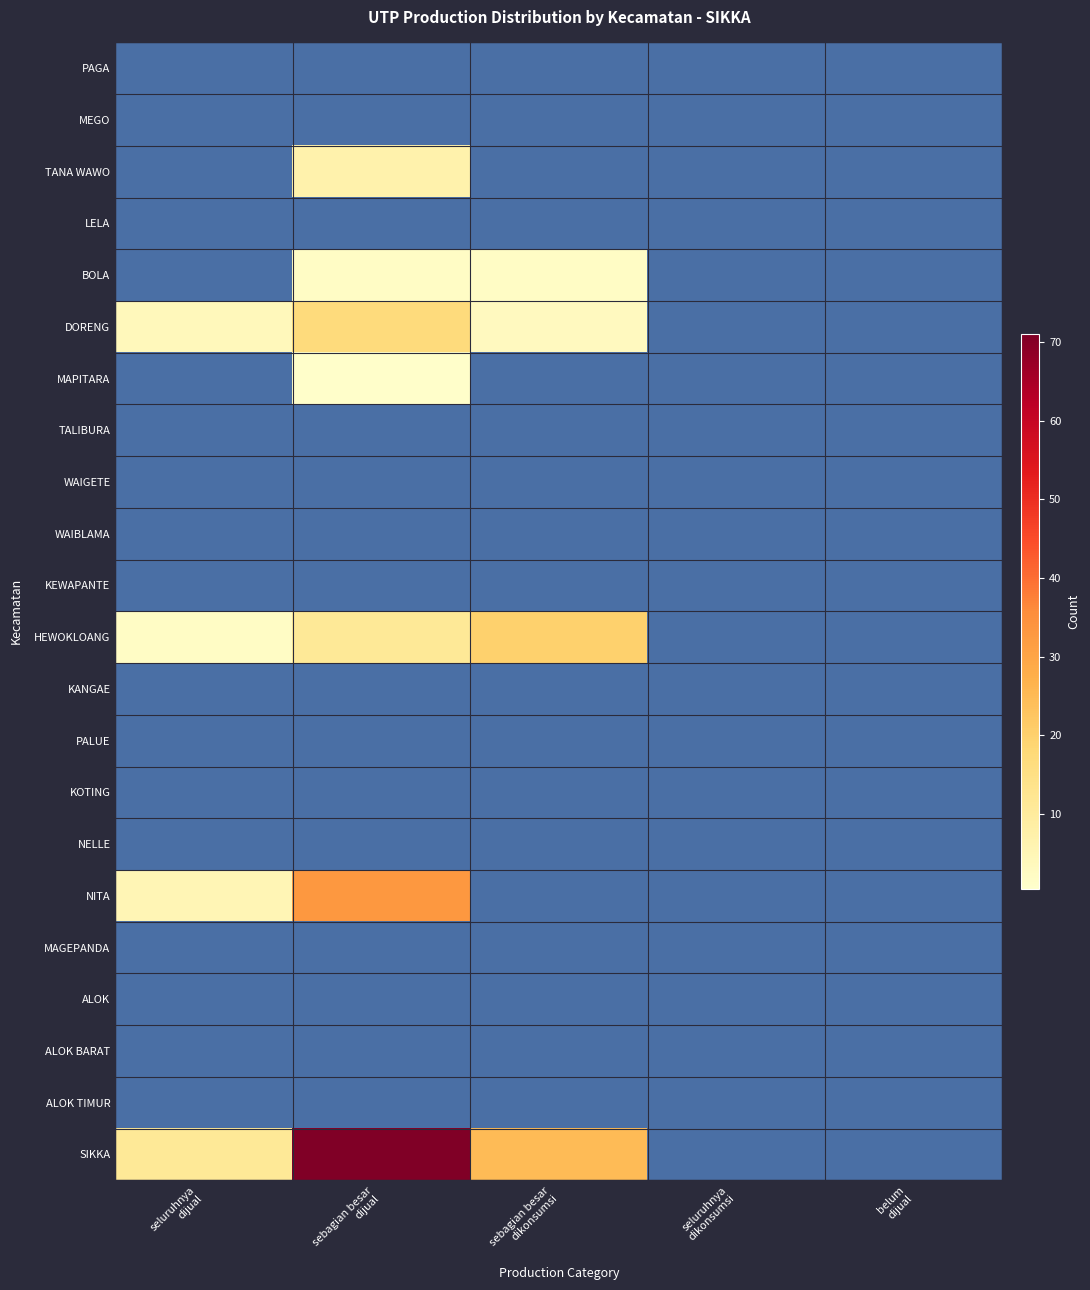

What is the greatest value displayed?

71